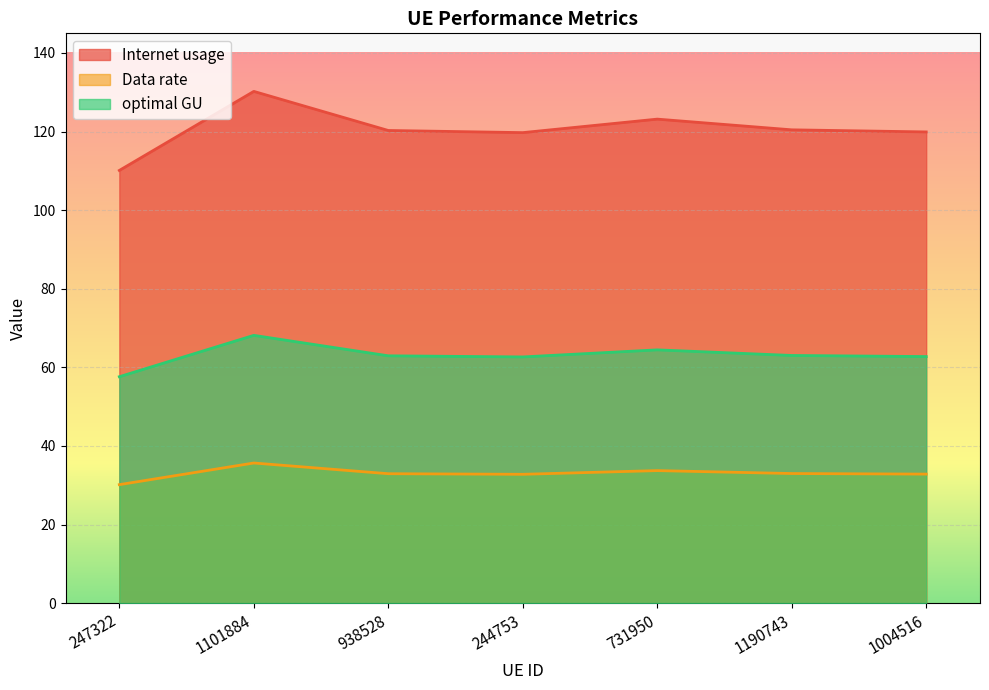

At which category does the chart reach its minimum across all series?

247322